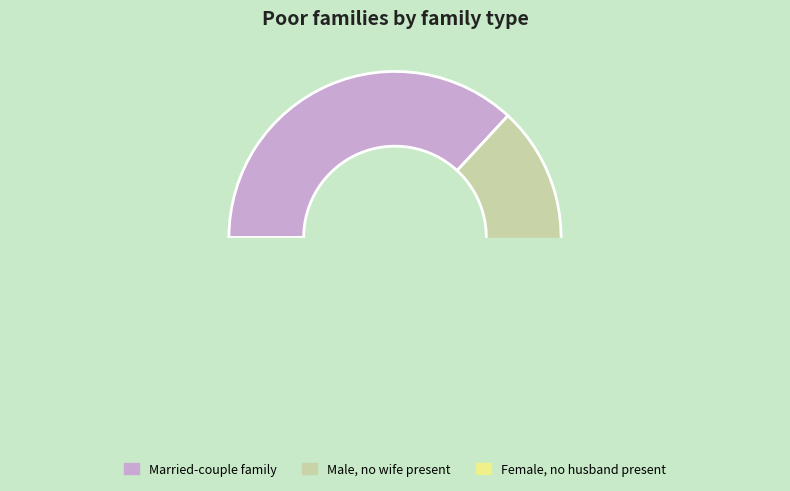

Does 207 represent more than half of the total?

No